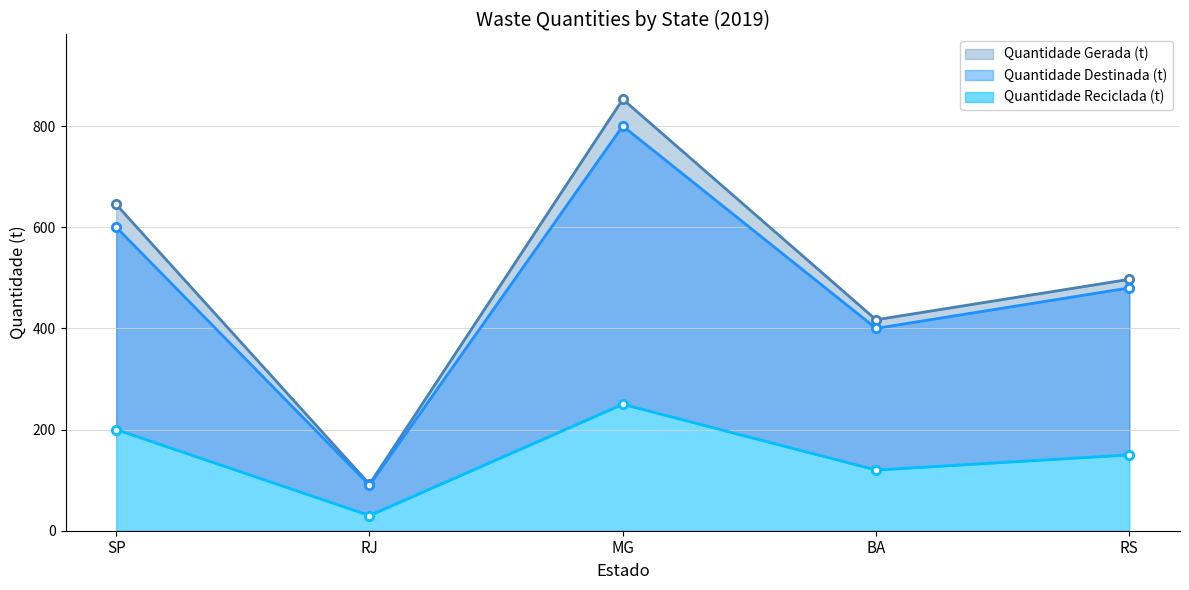

What is the difference between the Quantidade Gerada (t) values at RS and BA?

80